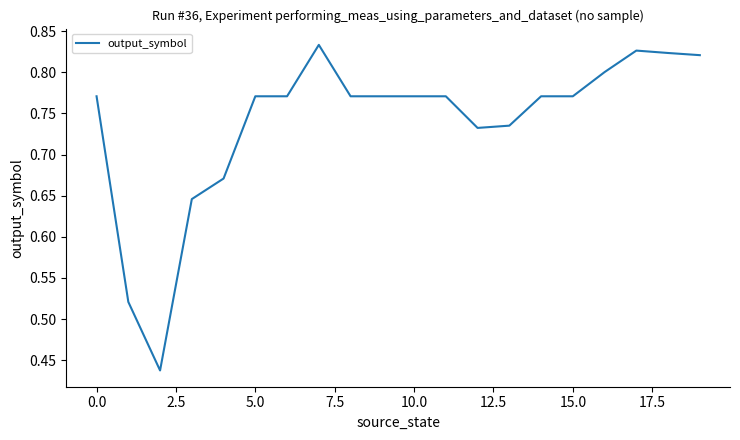

How many lines are shown in the chart?

1